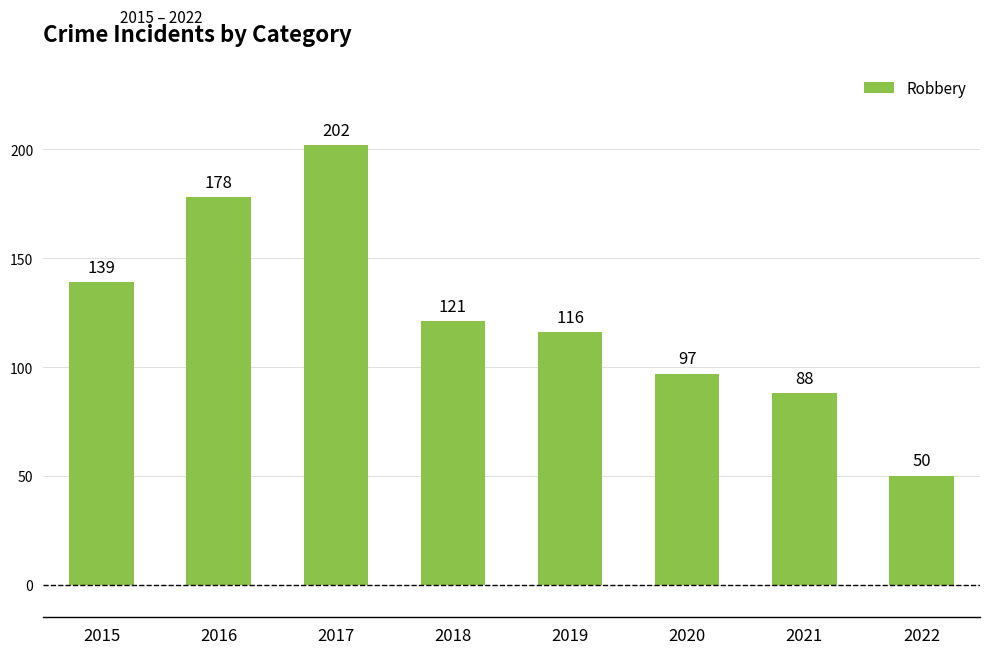

The chart shows a value of 291 at 2016. True or false?

False